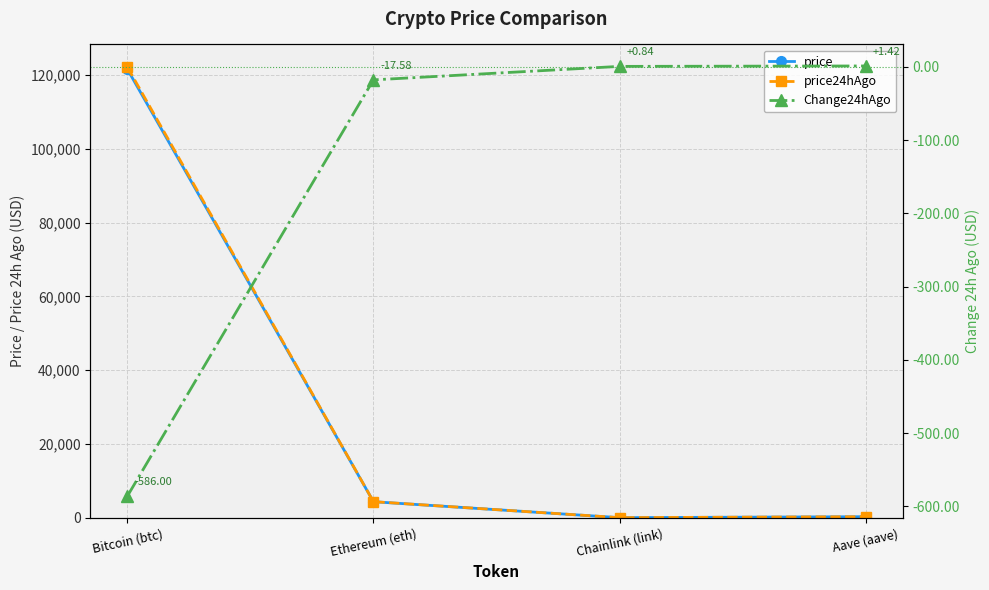

At which label is price closest to 60826?

Ethereum (eth)